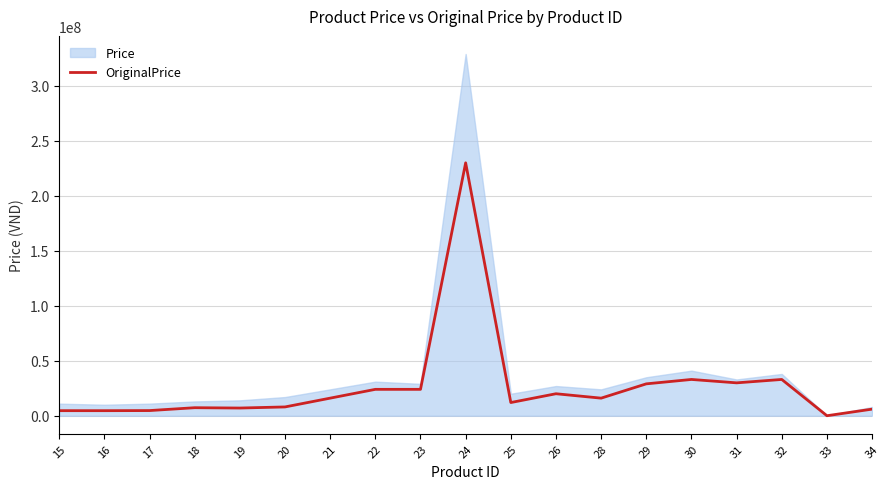

Which label corresponds to the smallest value in the chart?

33